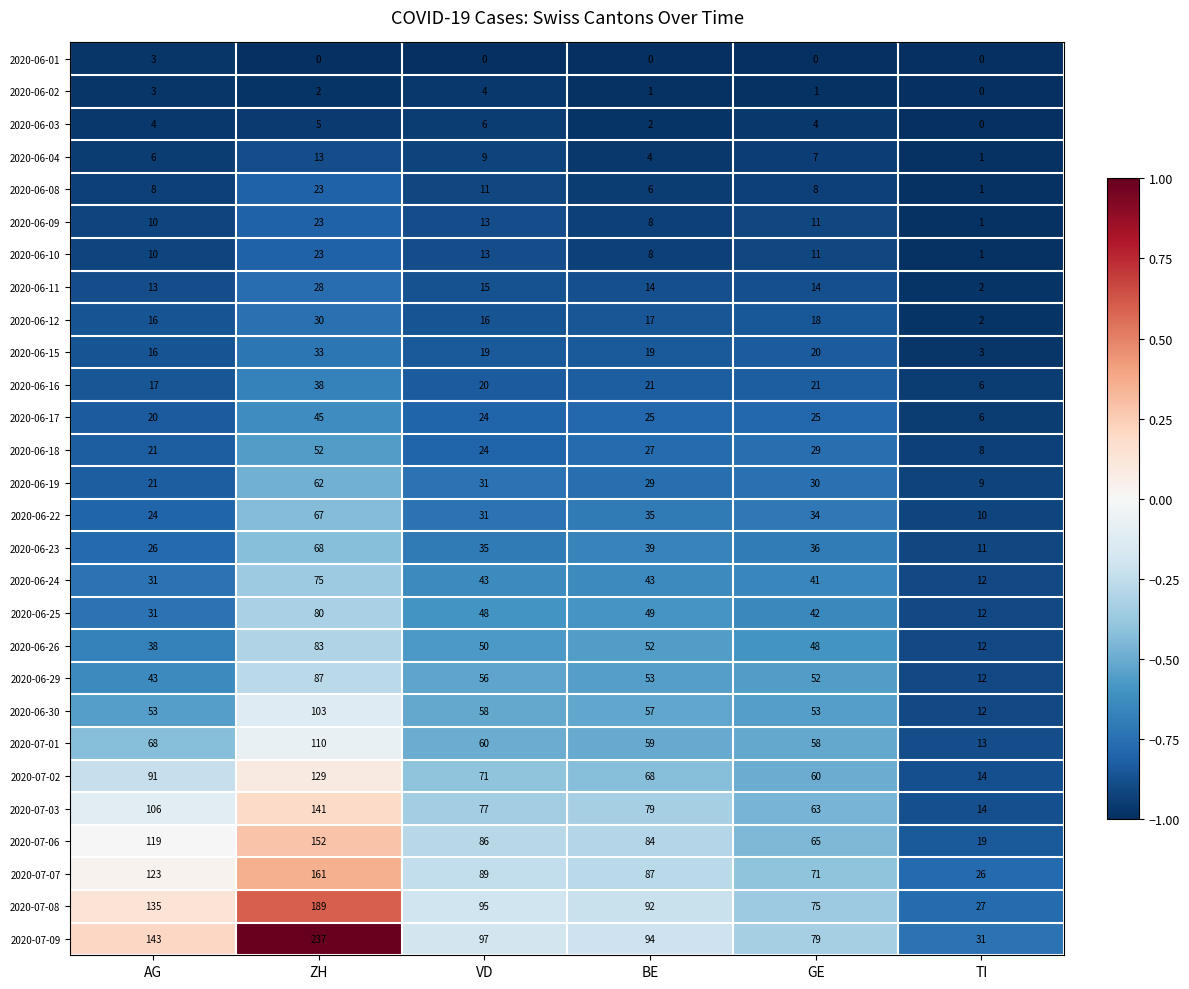

What is the spread (max minus min) of values at AG?

140